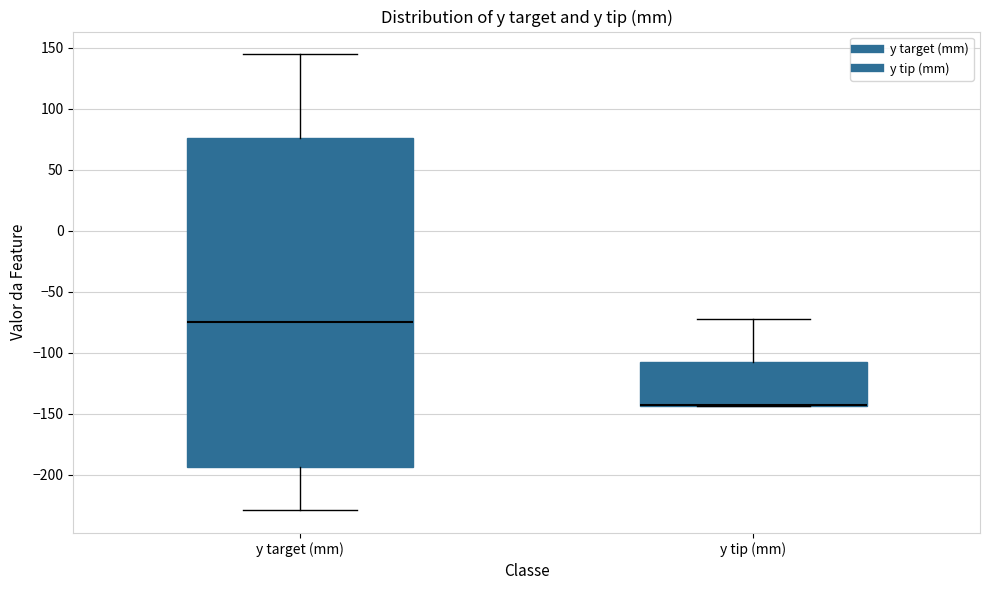

Reading left to right, transcribe this box plot: for each box, give where its median line is, the range the box spans, and where its two whiskers end, as read against the y-axis. The values are not printed on the chart, so give them approximately, as read against the axis.

y target (mm): median -75, box -195 to 75, whiskers -230 to 145
y tip (mm): median -145 (drawn on the box's lower edge), box -145 to -110, whiskers -145 to -70